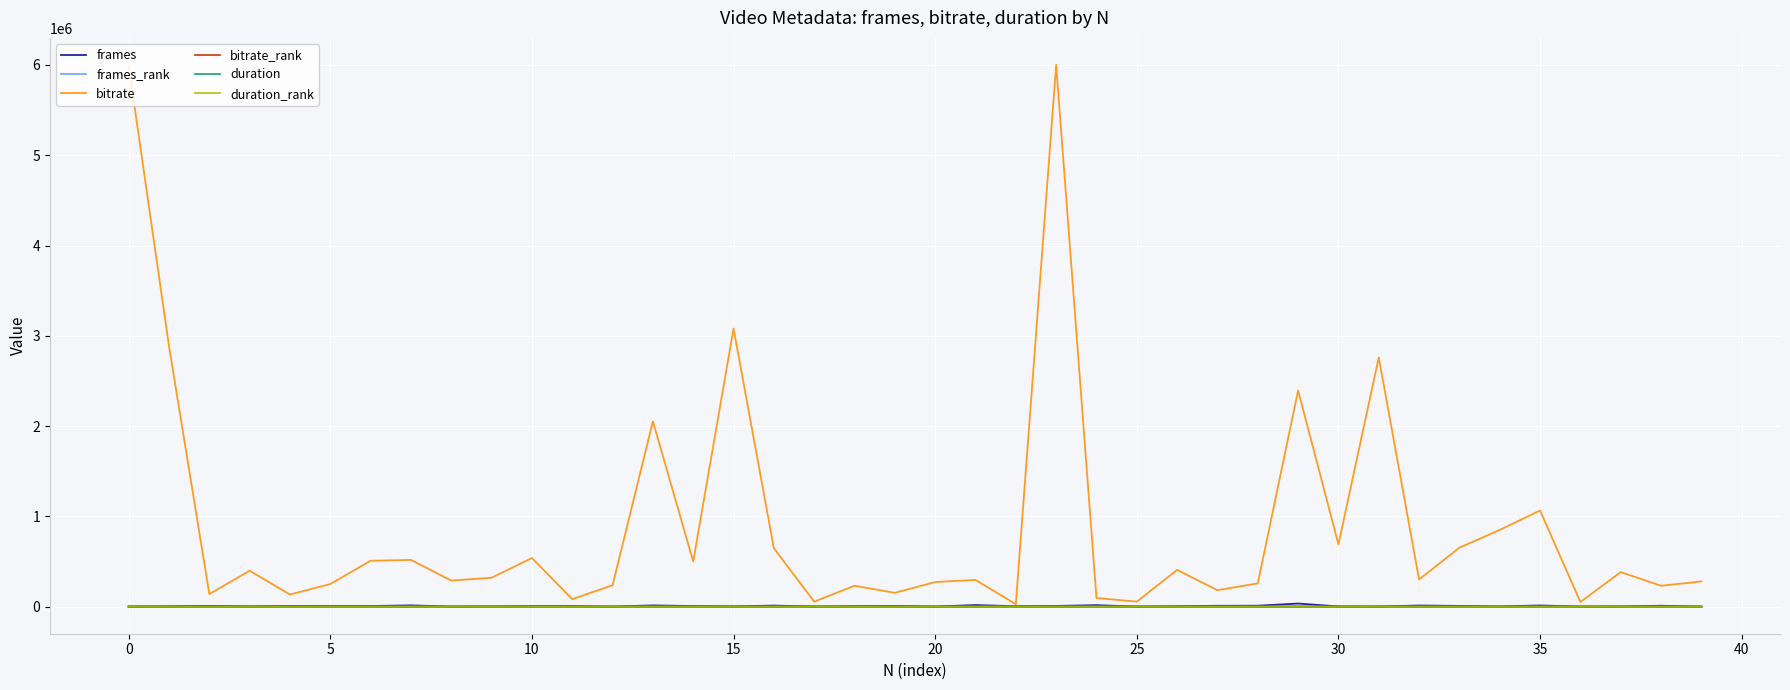

What is the difference between the maximum and minimum values in the bitrate_rank series?

98.0